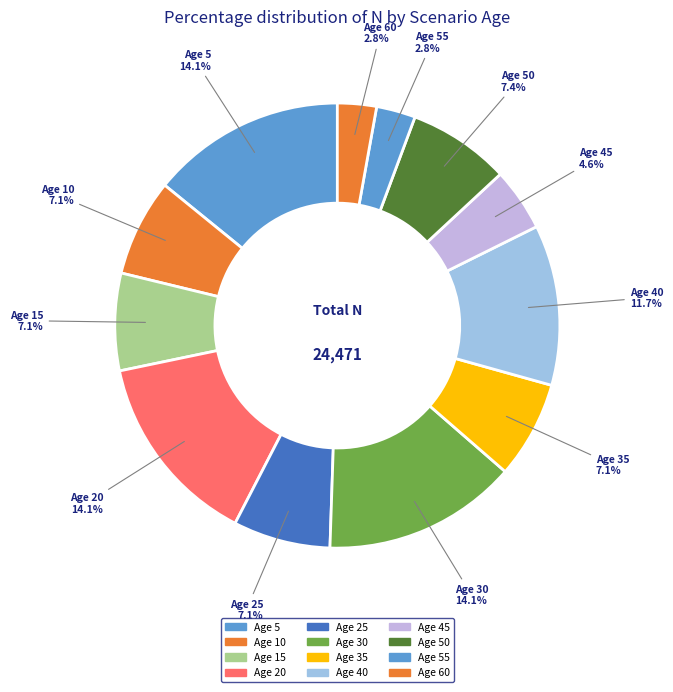

How many segments does this pie chart have?

12